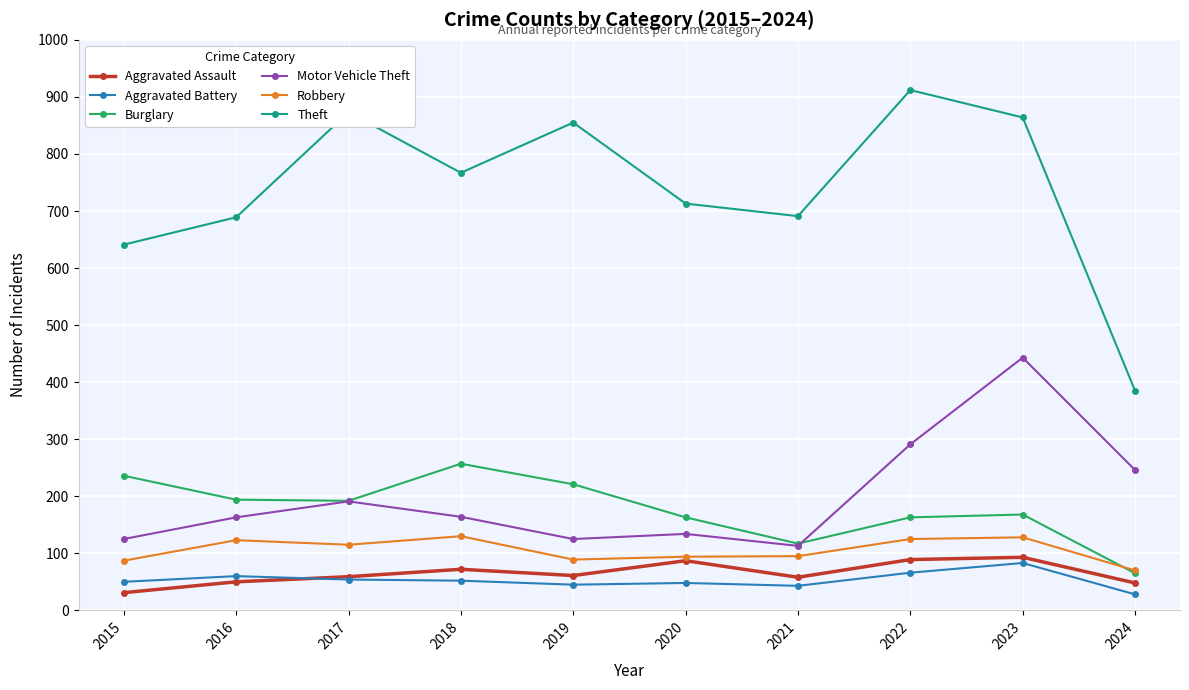

How many lines are shown in the chart?

6